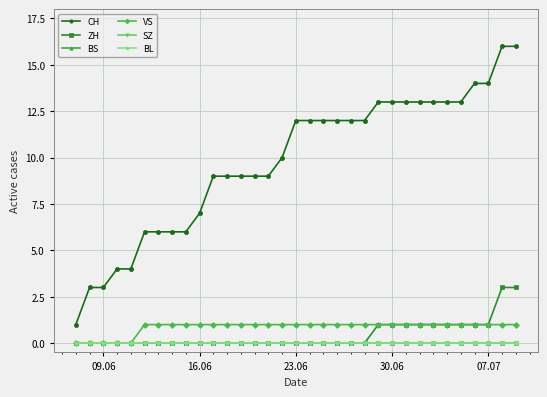

Does the chart have visible grid lines?

Yes